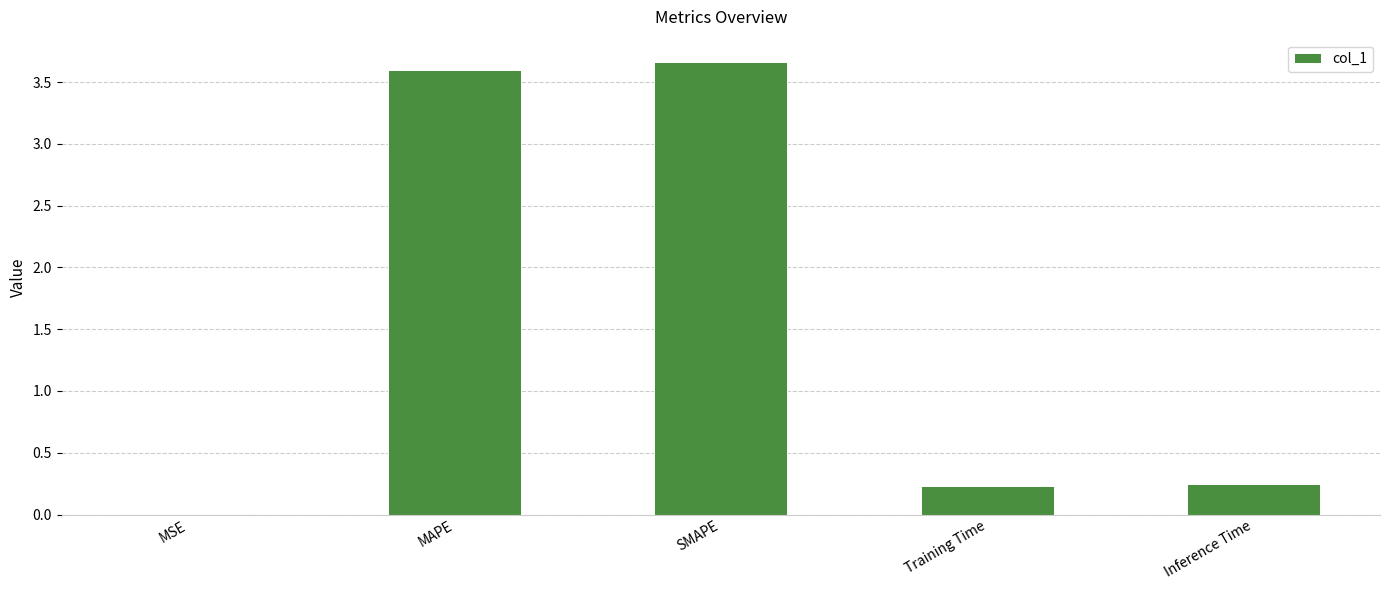

Which label corresponds to the largest value in the chart?

SMAPE